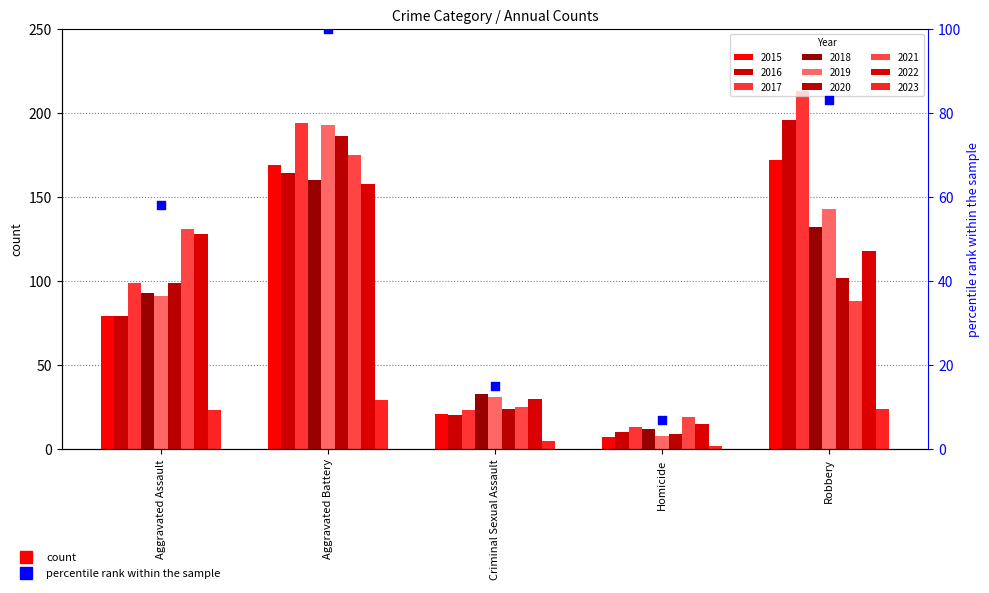

Which has a higher value, Robbery or Criminal Sexual Assault?

Robbery